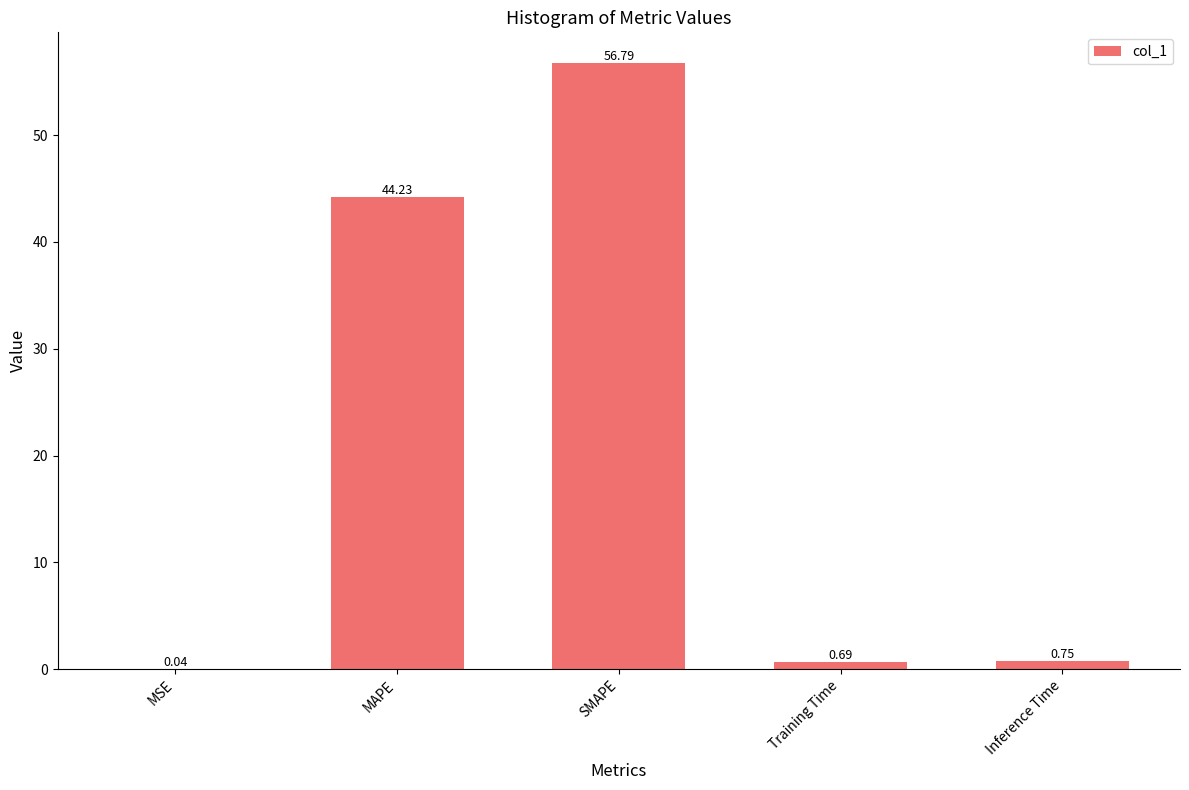

What is the sum of all values?

102.5